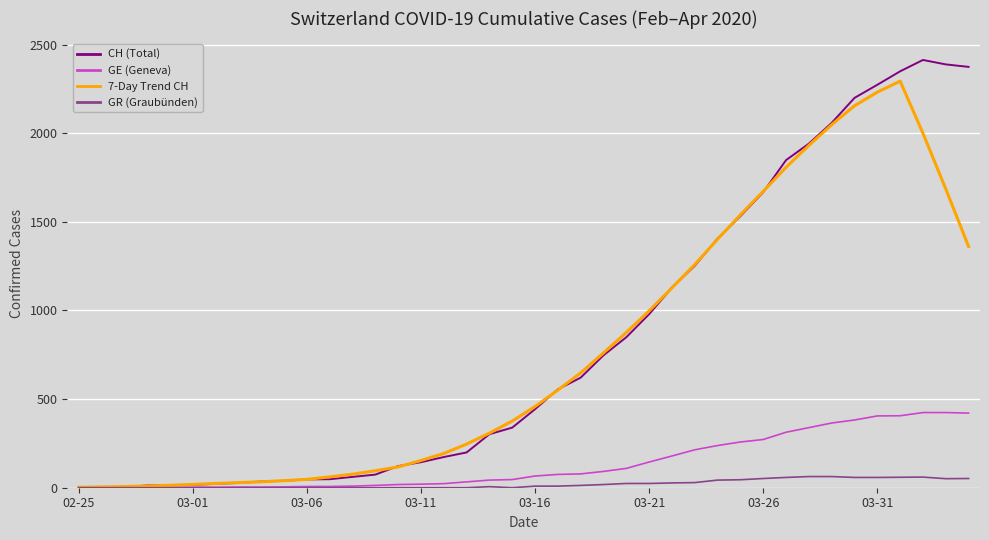

At how many categories does at least one series exceed 1208?

13